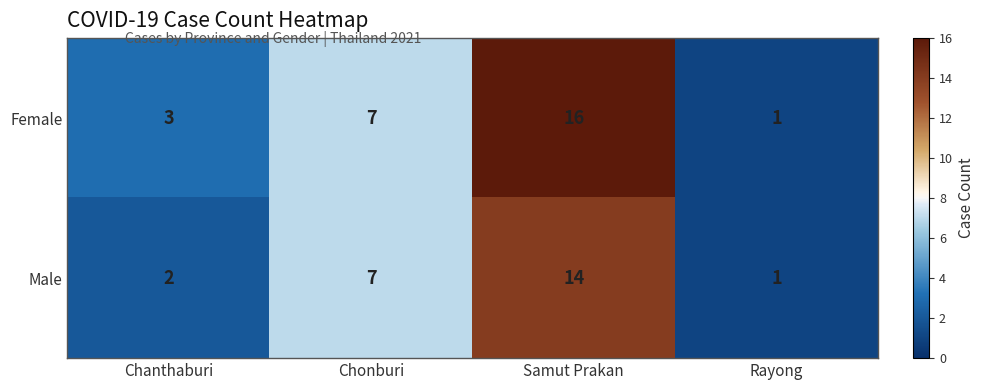

Reading left to right, what are all the values shown in this chart?

Female: 3	7	16	1
Male: 2	7	14	1